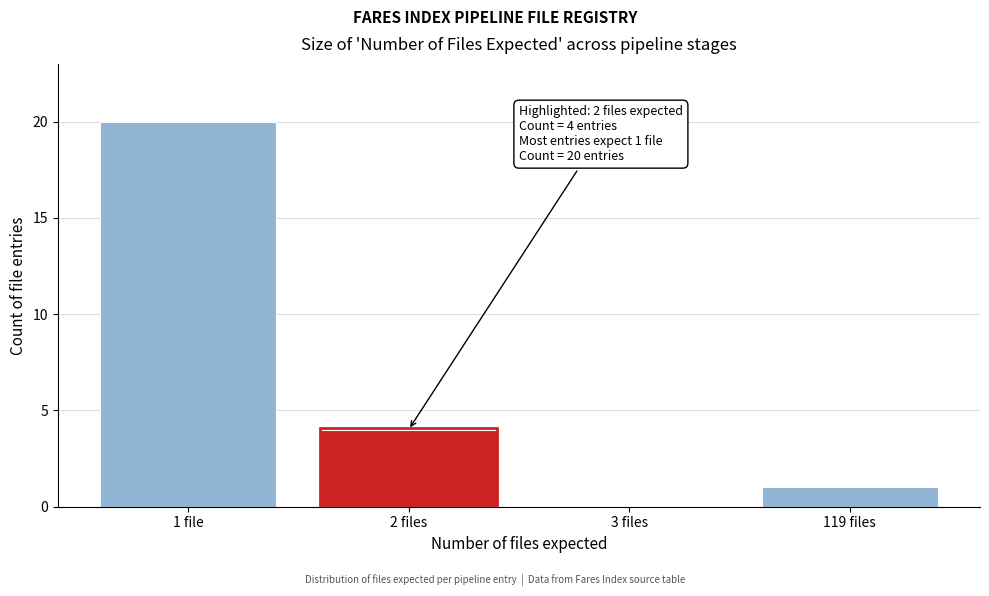

Reading left to right, extract all data points from this chart.

1 file=20	2 files=4	3 files=0	119 files=1